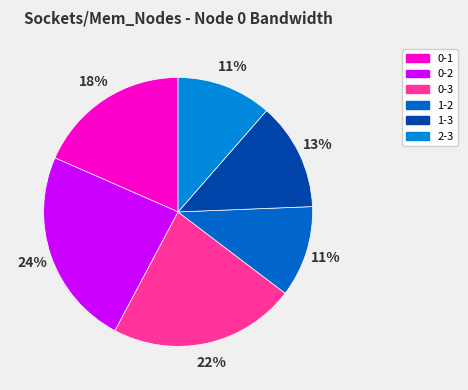

How much of the chart is everything except 0-3?

77.6%